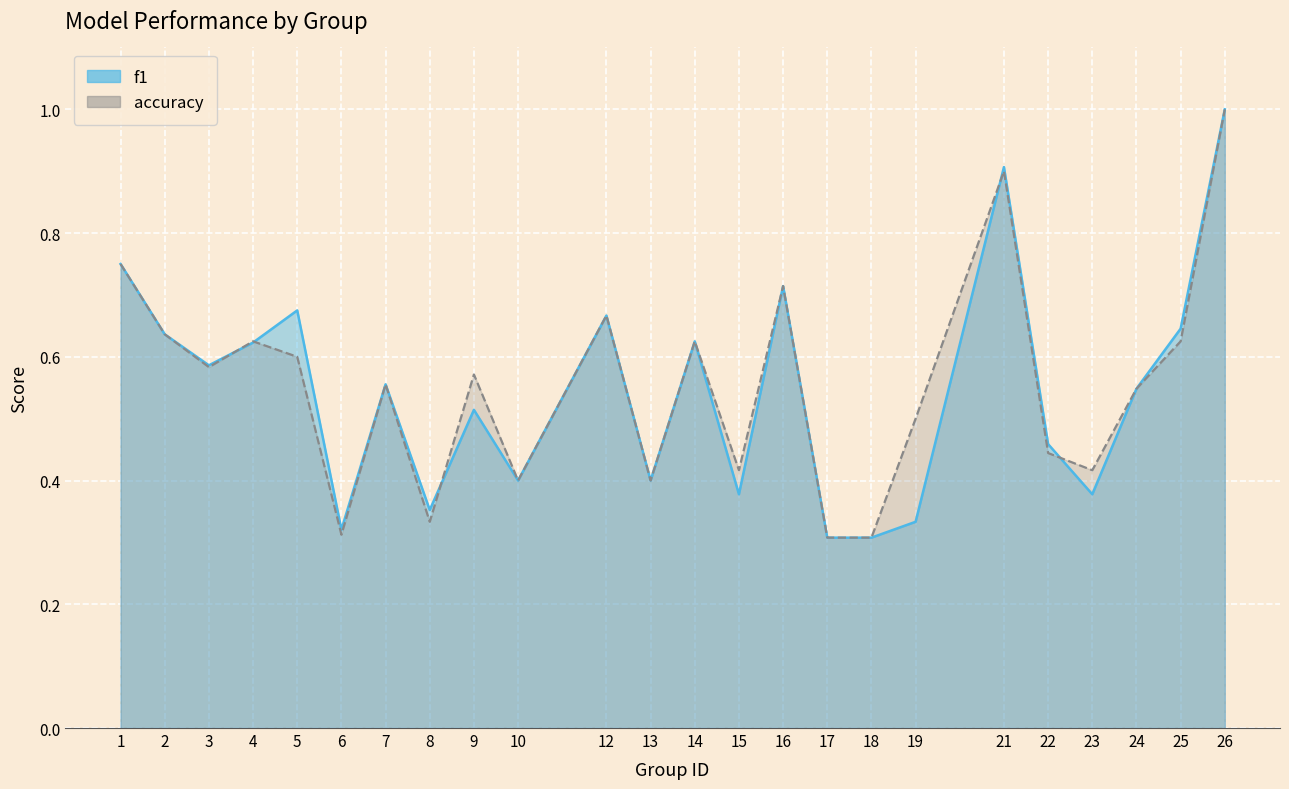

How many f1 values are between 0 and 1?

24